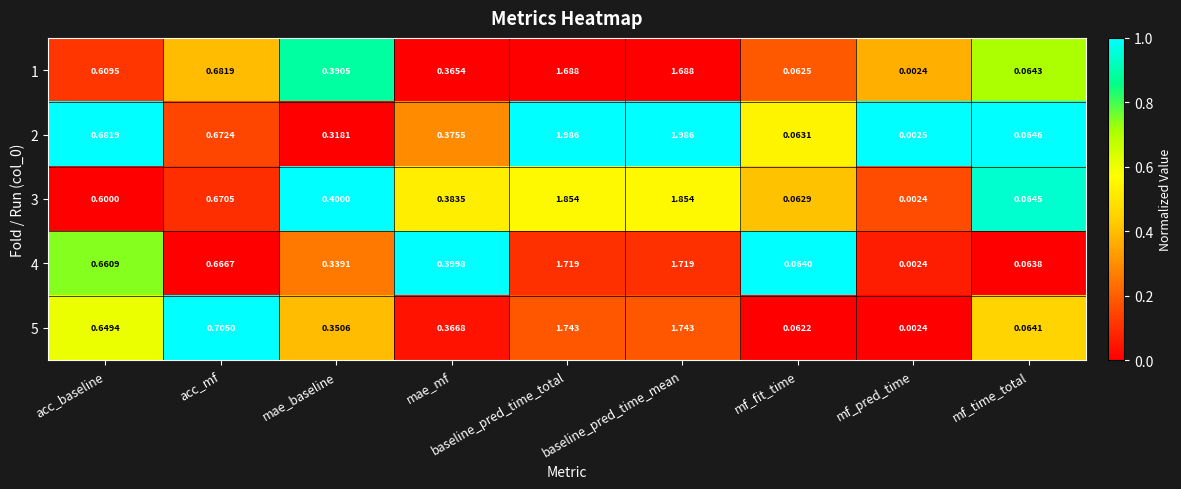

Which category has the lowest value in the 2 series?

mf_pred_time